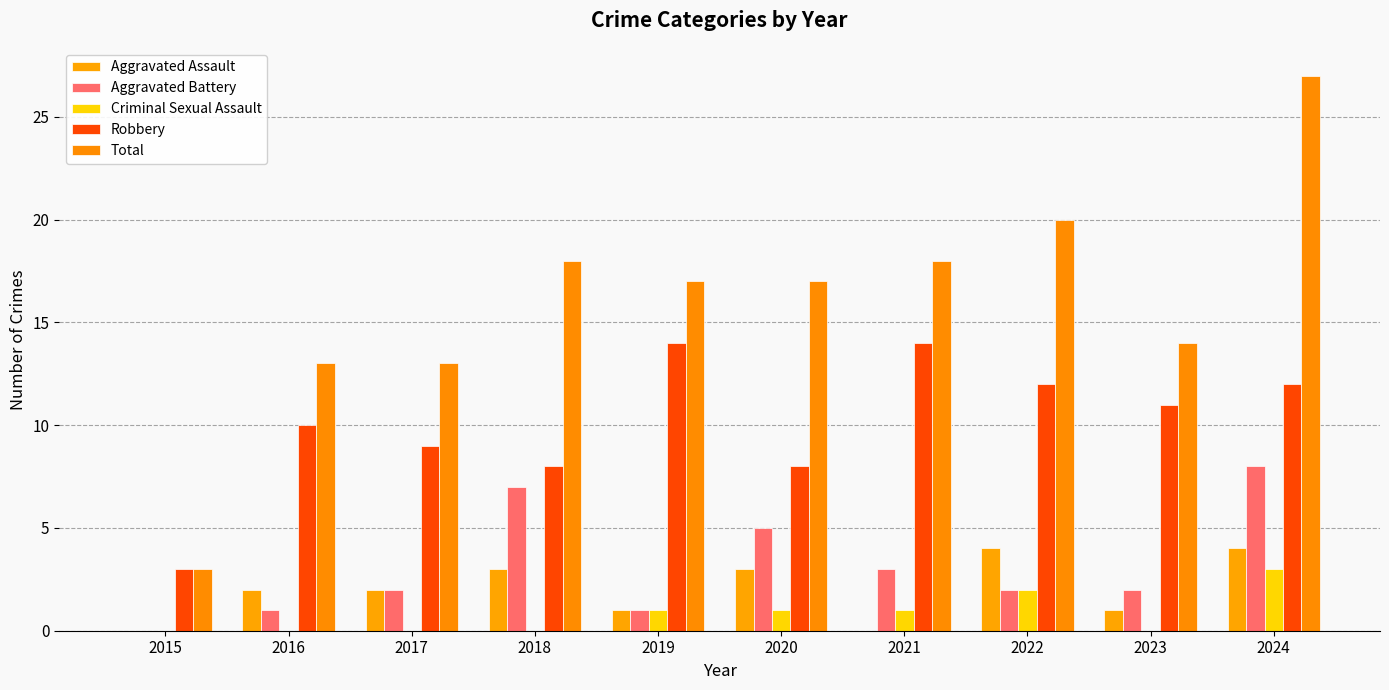

Reading left to right, list all the values displayed in this chart.

Aggravated Assault: 2015=0	2016=2	2017=2	2018=3	2019=1	2020=3	2021=0	2022=4	2023=1	2024=4
Aggravated Battery: 2015=0	2016=1	2017=2	2018=7	2019=1	2020=5	2021=3	2022=2	2023=2	2024=8
Criminal Sexual Assault: 2015=0	2016=0	2017=0	2018=0	2019=1	2020=1	2021=1	2022=2	2023=0	2024=3
Robbery: 2015=3	2016=10	2017=9	2018=8	2019=14	2020=8	2021=14	2022=12	2023=11	2024=12
Total: 2015=3	2016=13	2017=13	2018=18	2019=17	2020=17	2021=18	2022=20	2023=14	2024=27